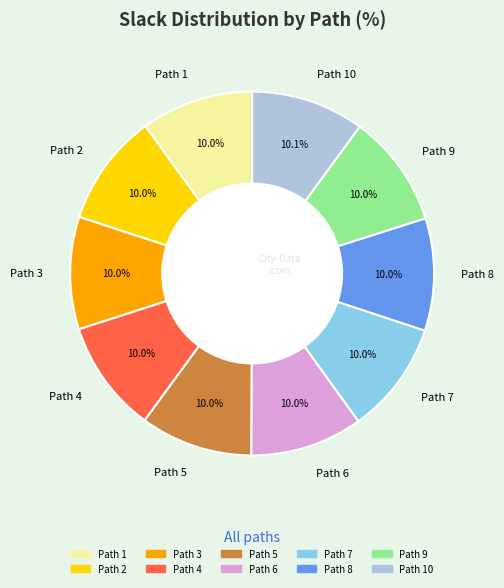

What percentage is the Path 7 slice, to the nearest percent?

10%